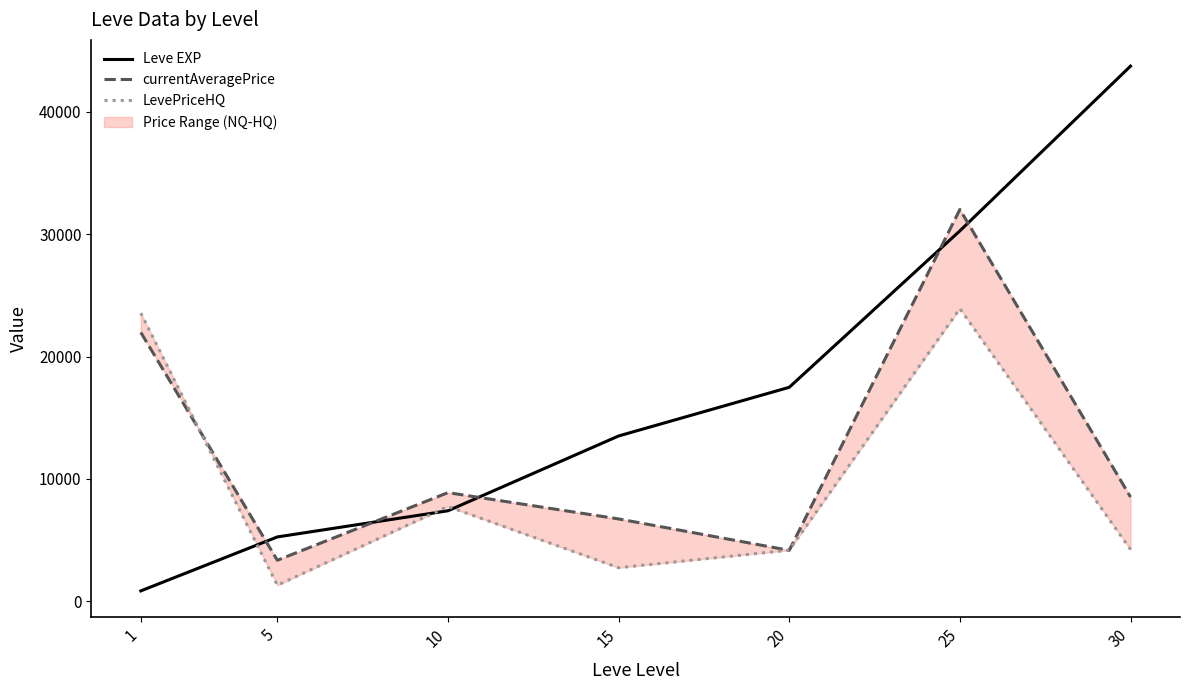

Between which two adjacent categories do LevePriceHQ and currentAveragePrice first intersect?

1 and 5